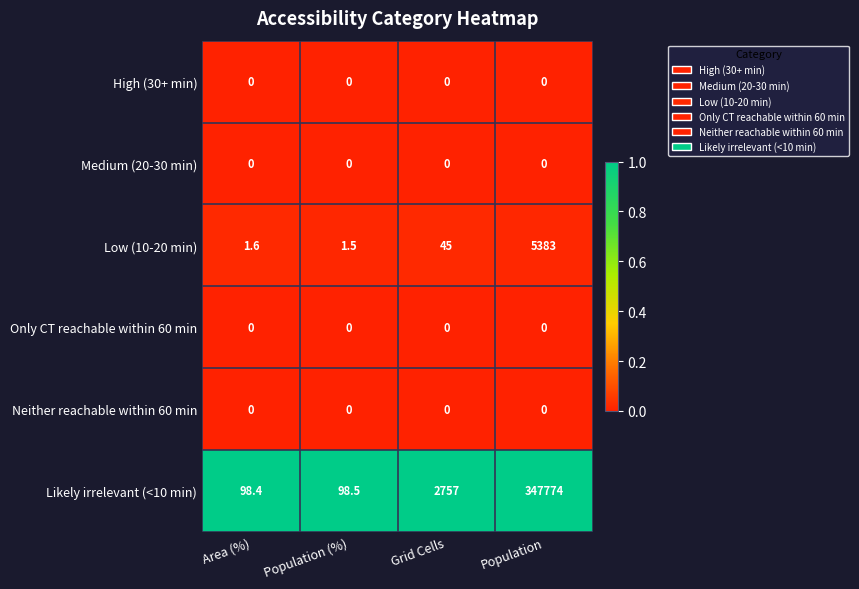

Which series has the largest range (max minus min)?

Likely irrelevant (<10 min)